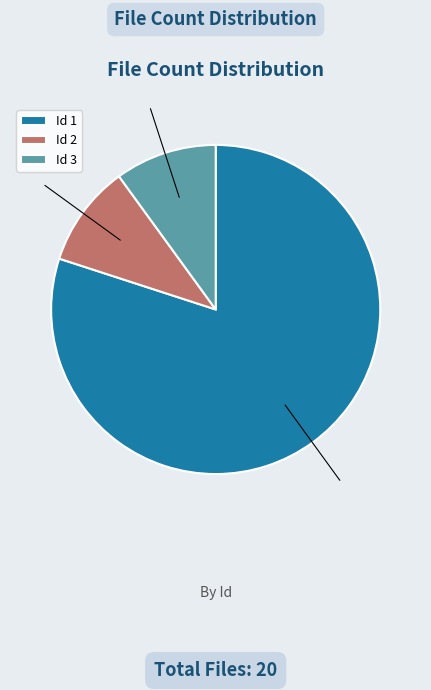

Which category has the biggest portion of the pie?

Id 1